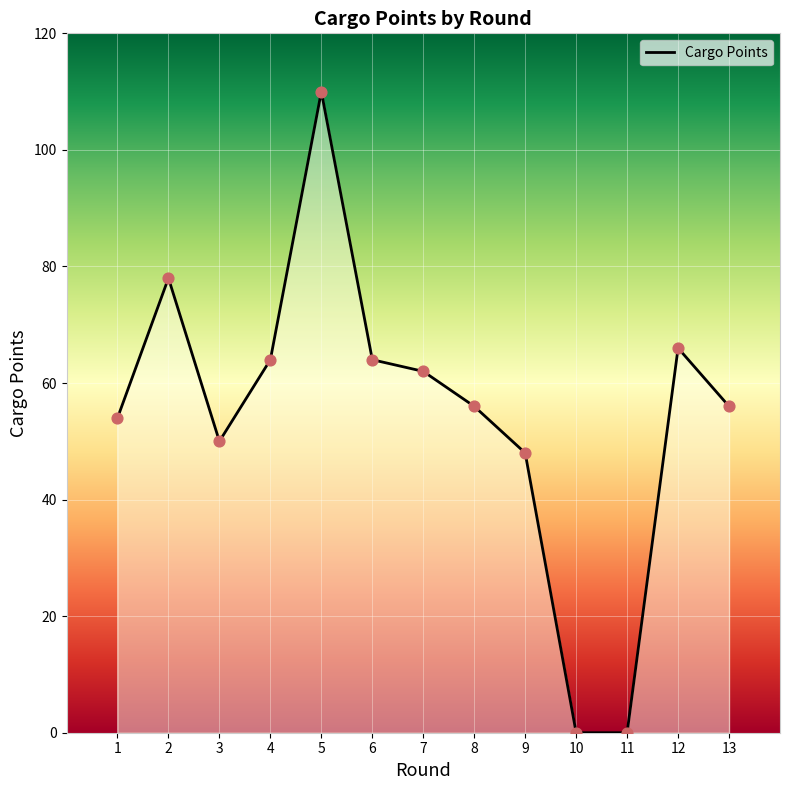

What is the change in value from 11 to 12?

+66